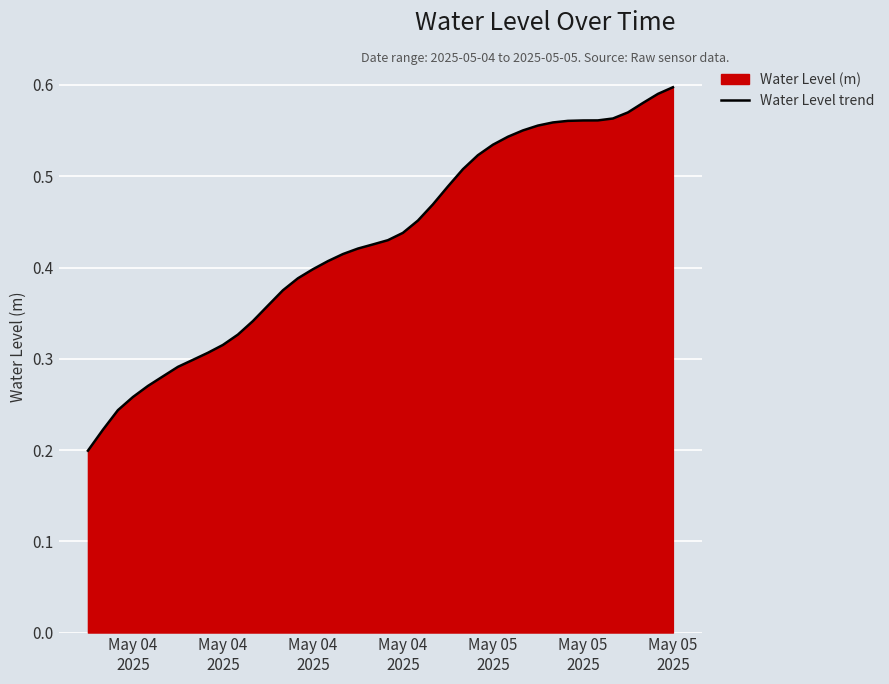

What is the value of the 34th point from the left?

0.6